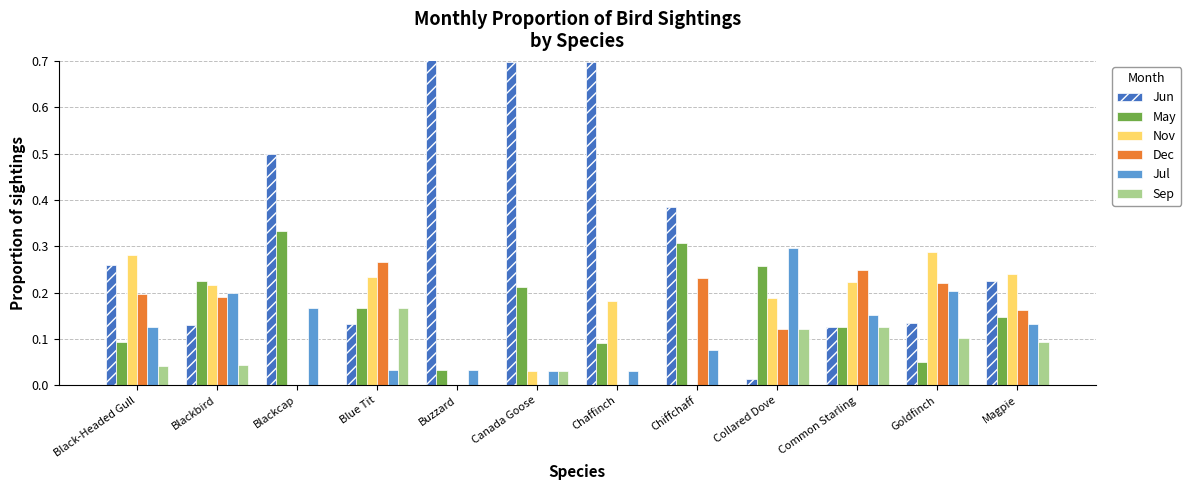

Which category has the highest value in the Jul series?

Collared Dove